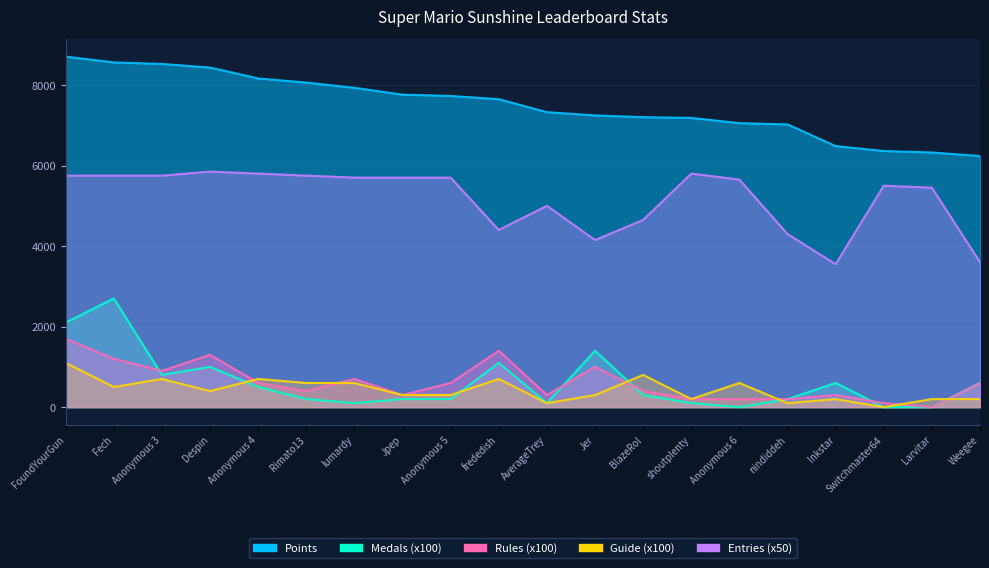

At which category is the sum across all series the highest?

FoundYourGun